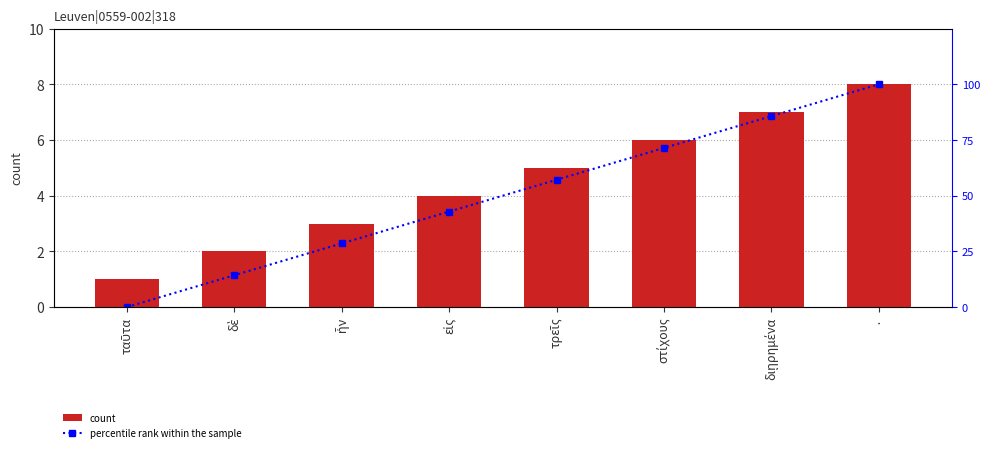

At which category is the sum across all series the highest?

·